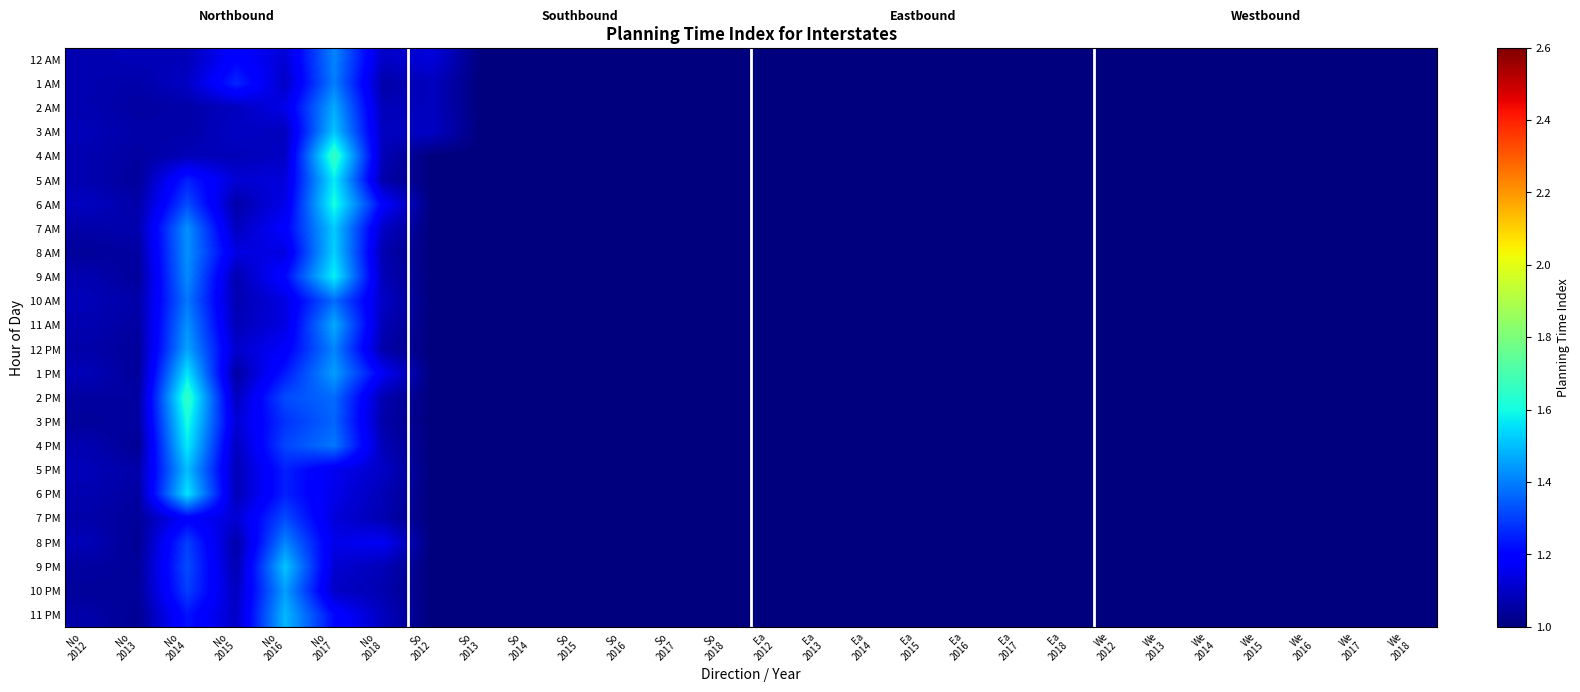

How many data points does each series have?

28